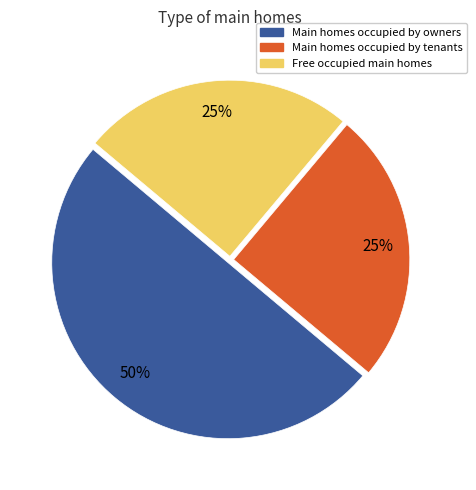

To the nearest percent, what is the difference between the largest and smallest slice percentages?

25%